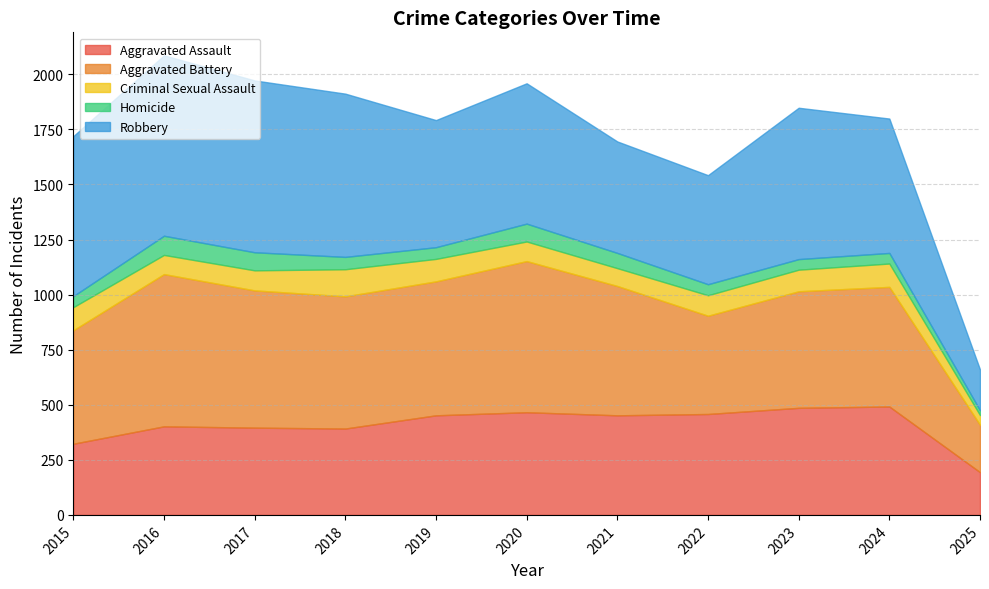

True or false: Homicide has more than 1 interior local peaks.

True